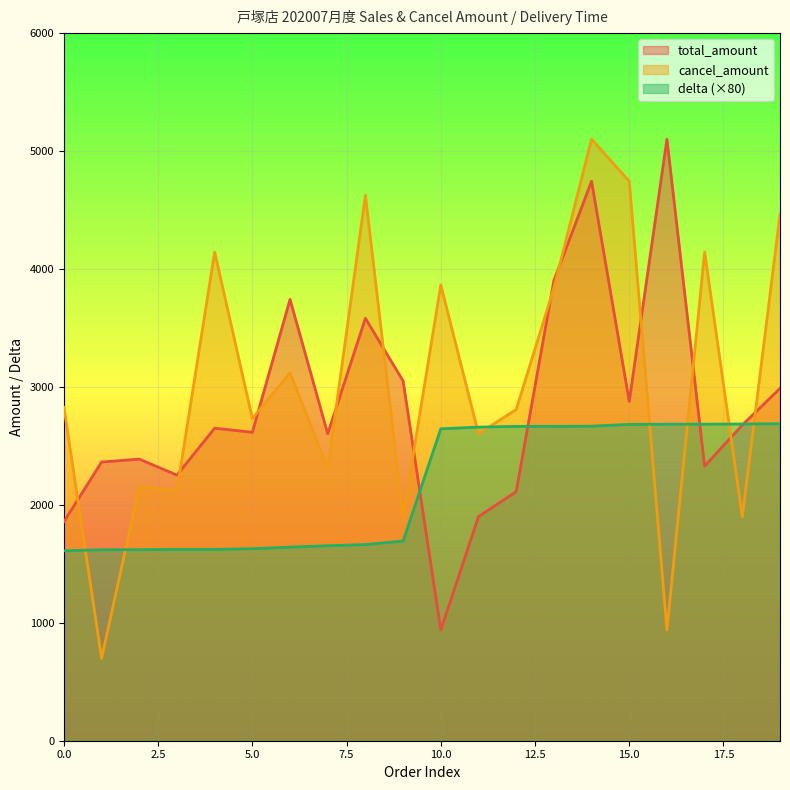

The delta series shows 1018.8 at 2020-07-01. True or false?

False